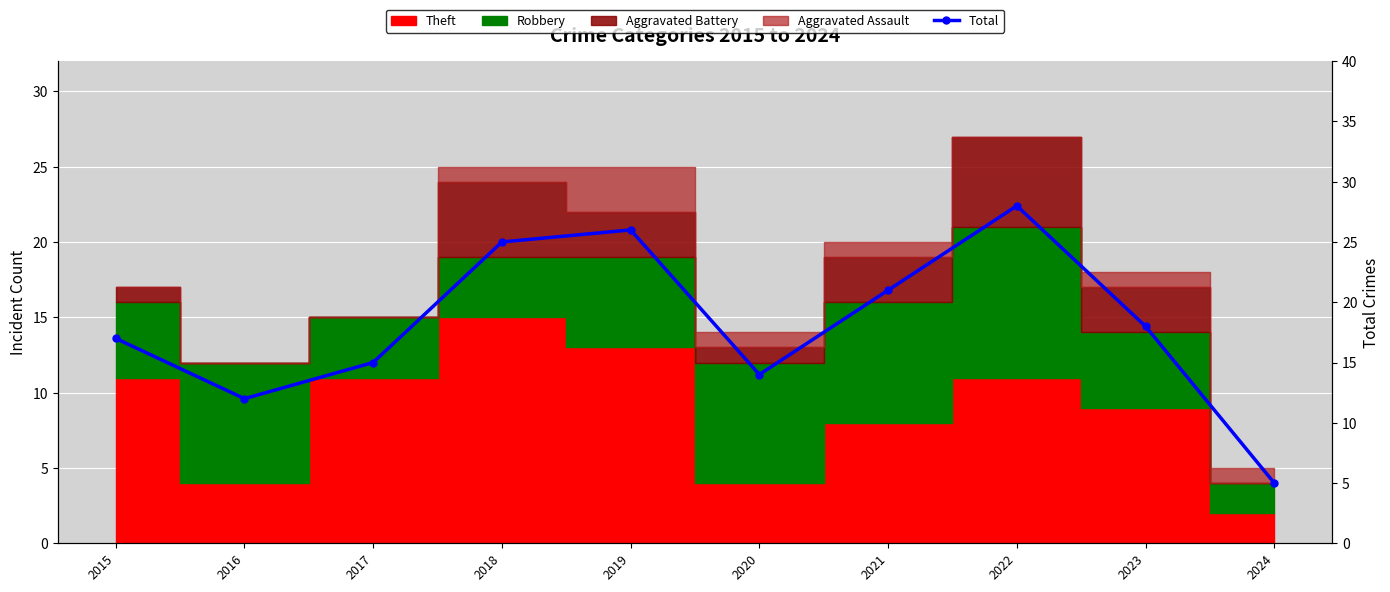

What is the average value?

18